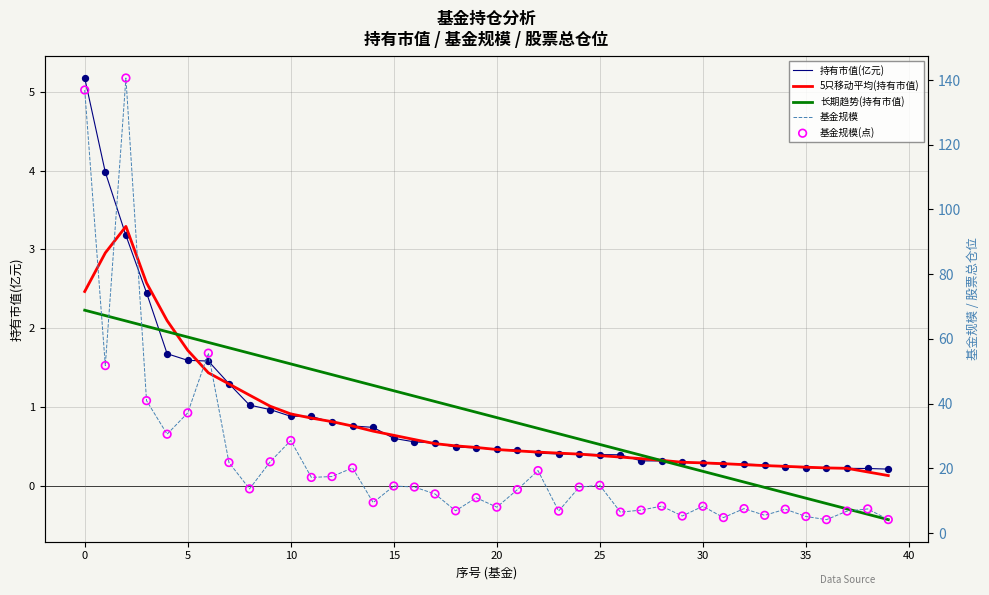

What are all the series names shown in the legend?

持有市值(亿元), 5只移动平均(持有市值), 长期趋势(持有市值), 基金规模, 基金规模(点)